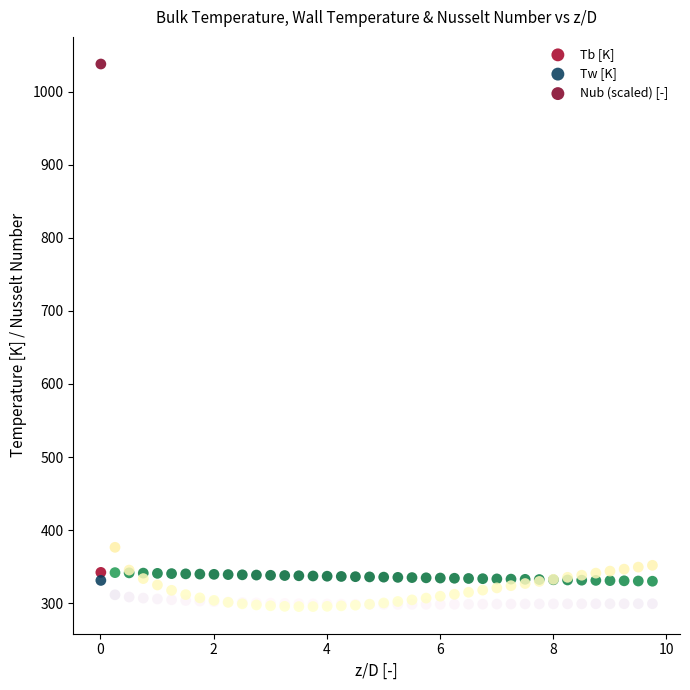

In the Nub (scaled) [-] series, what Y value is closest to 666?

376.4